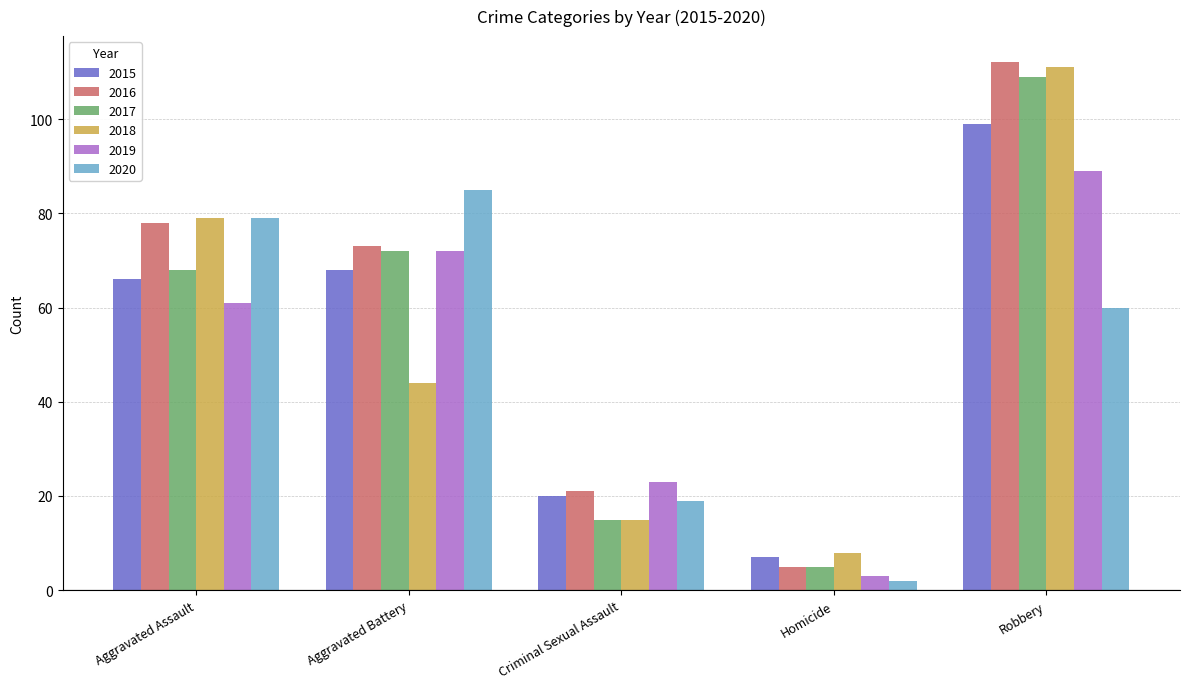

How many bars are there in total?

30